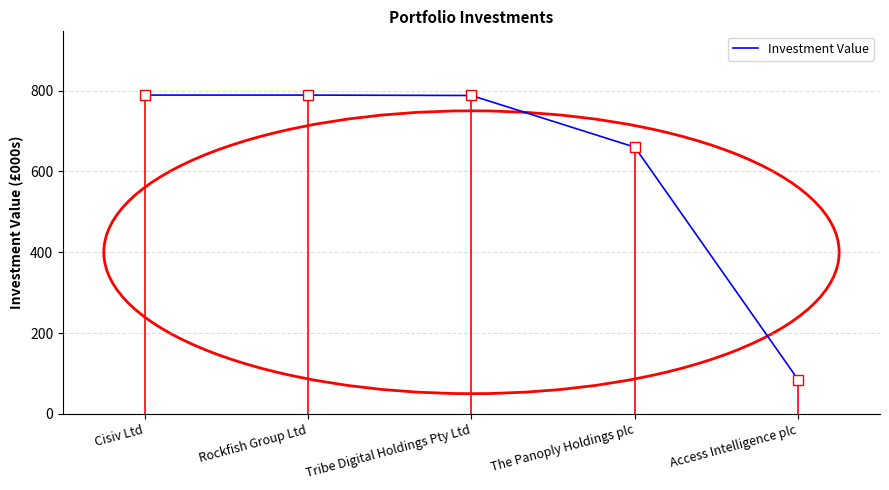

Approximately how many times larger is the value at The Panoply Holdings plc compared to Tribe Digital Holdings Pty Ltd?

0.8